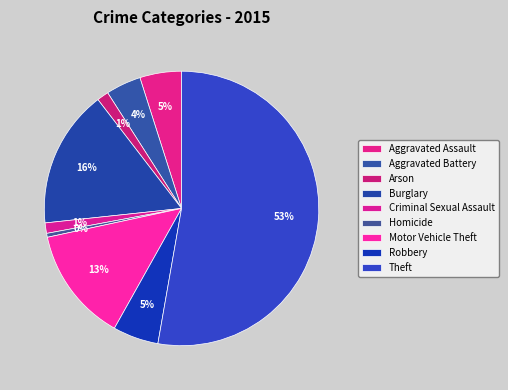

Does Theft account for over 50% of the chart?

Yes